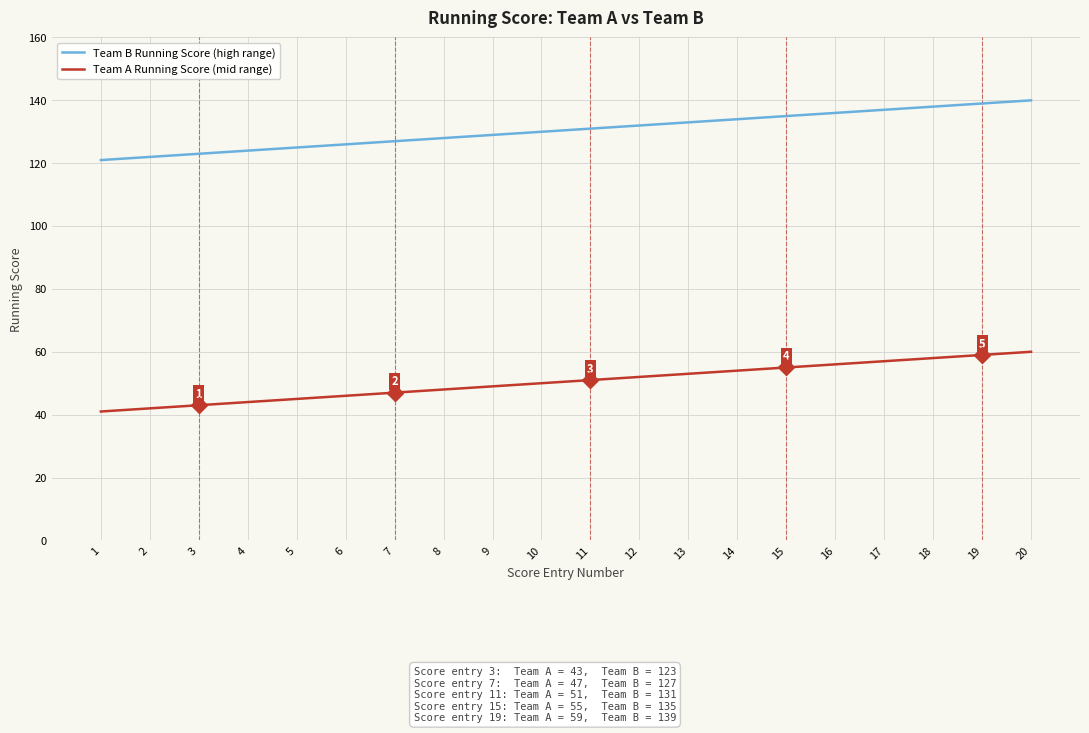

True or false: Team A Running Score (mid range) has a value of 21 at 14.

False